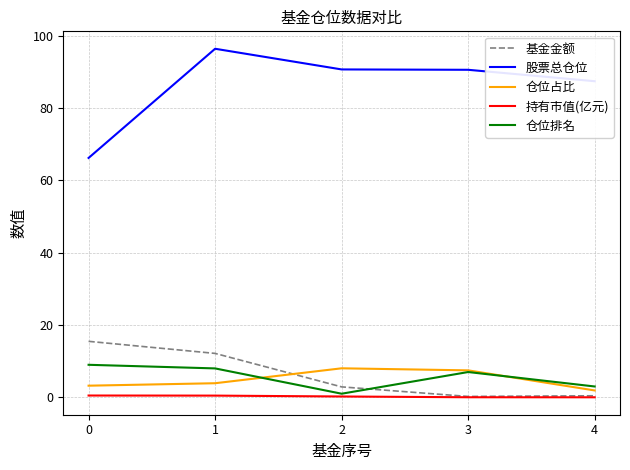

What is the difference between the maximum and second lowest values in the 股票总仓位 series?

9.0